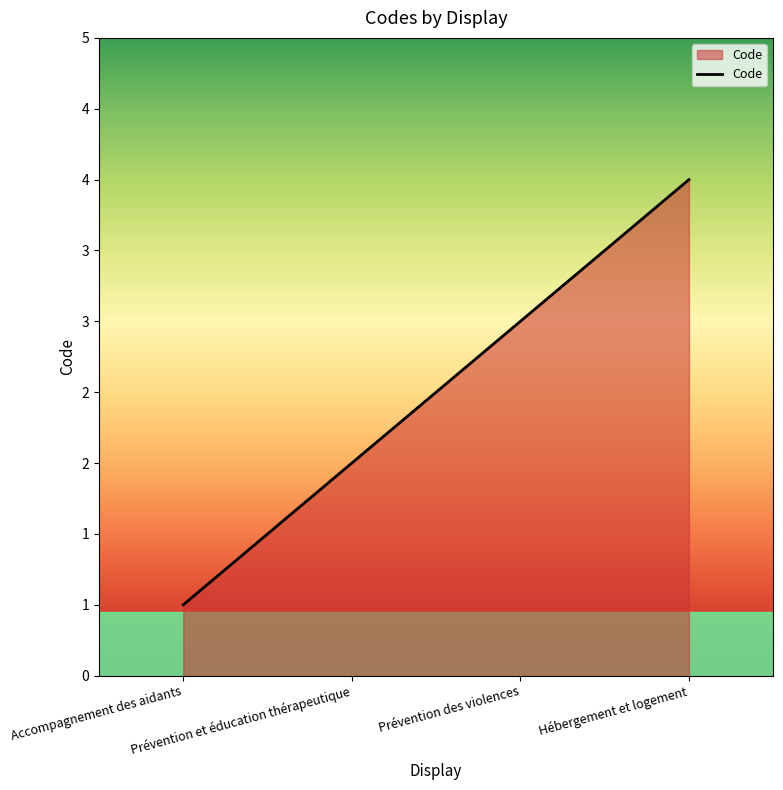

What is the value of the 1st point from the left?

1